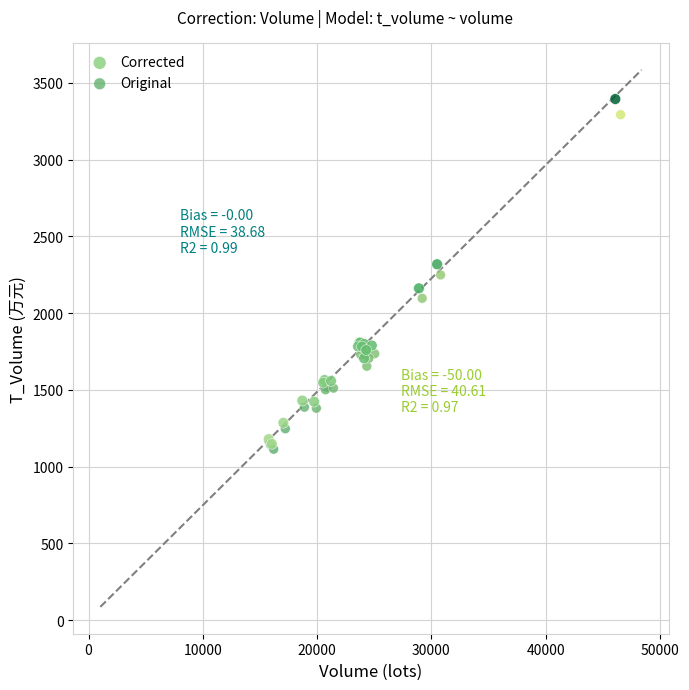

Which series has the widest spread of Y values?

Corrected